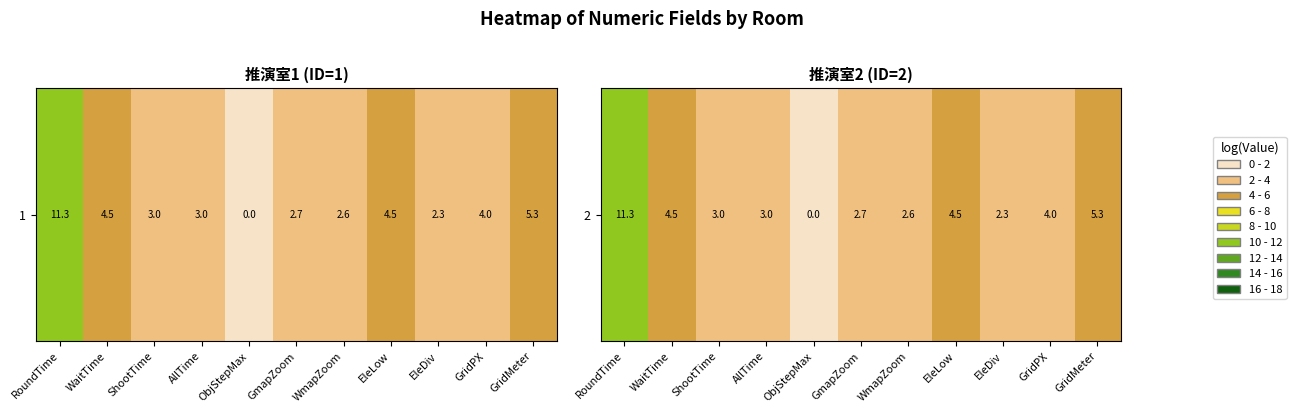

What is the sum of all values?

43.1